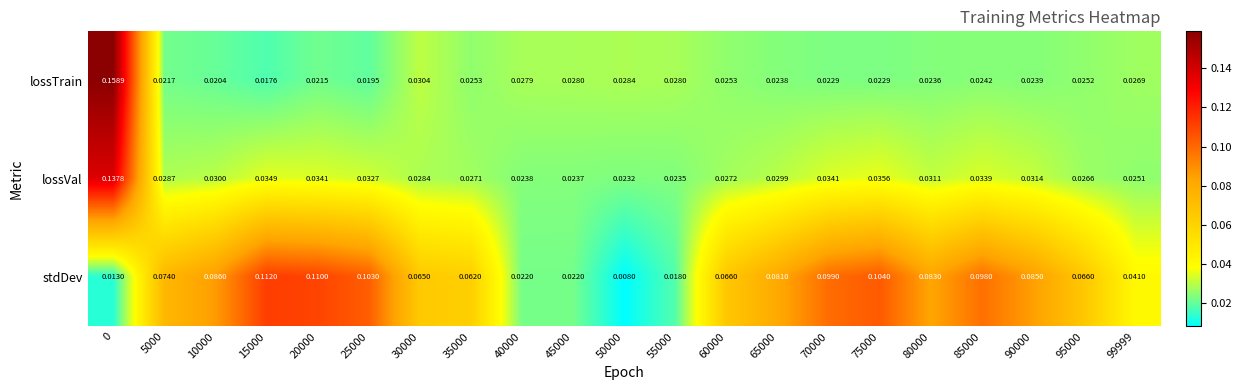

Which category has the lowest value across all series?

50000